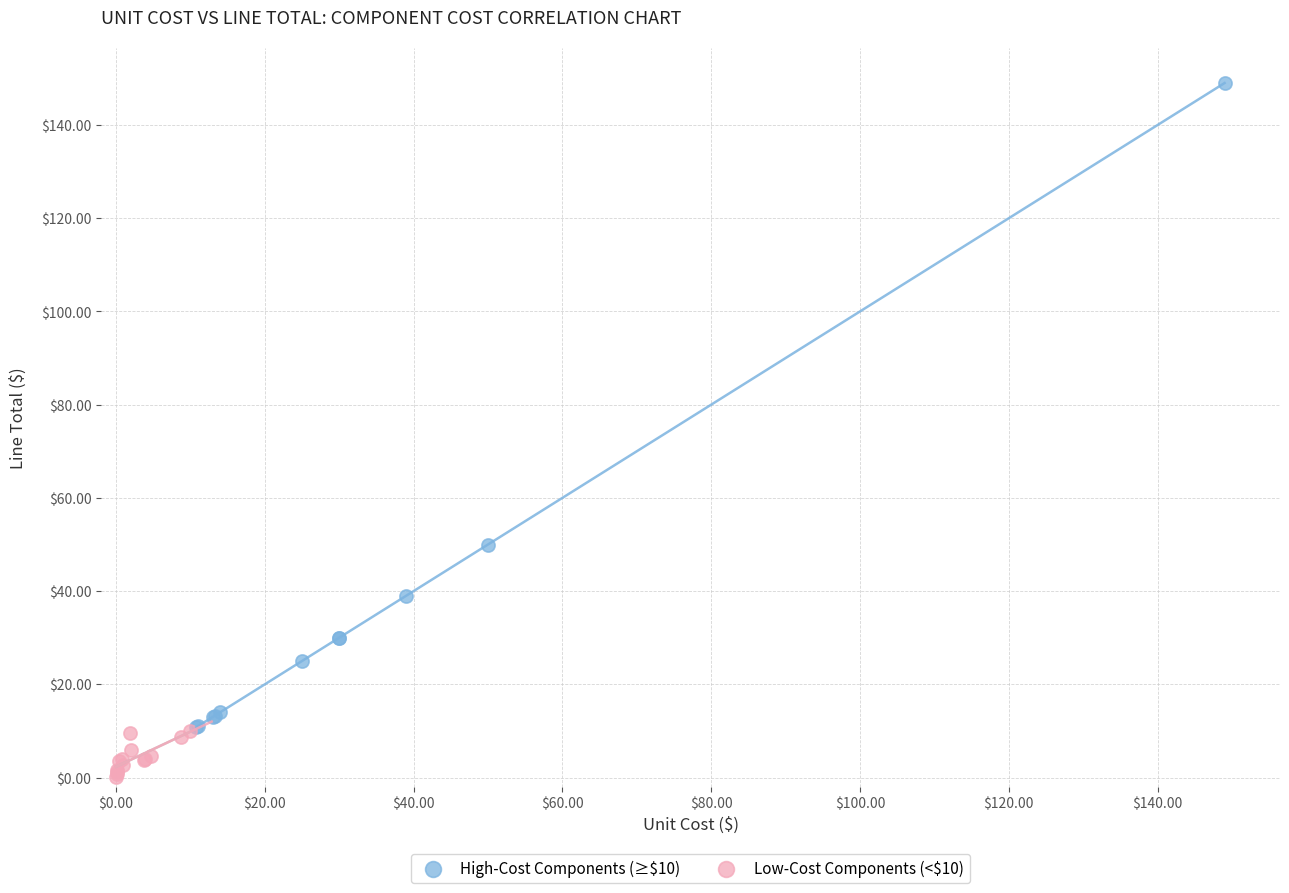

Which series contains the highest Y value?

High-Cost Components (≥$10)